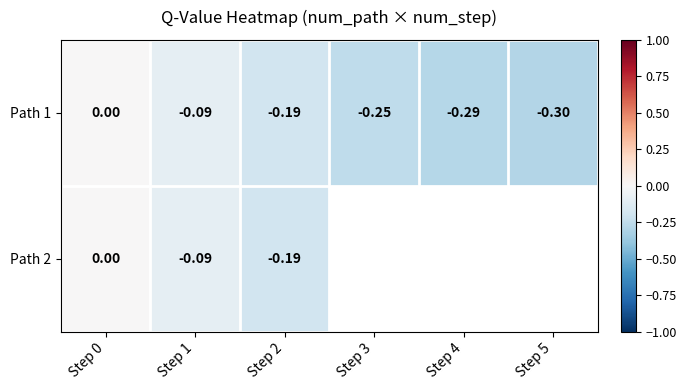

Is the value of Path 1 at Step 2 greater than the value of Path 2 at Step 1?

No